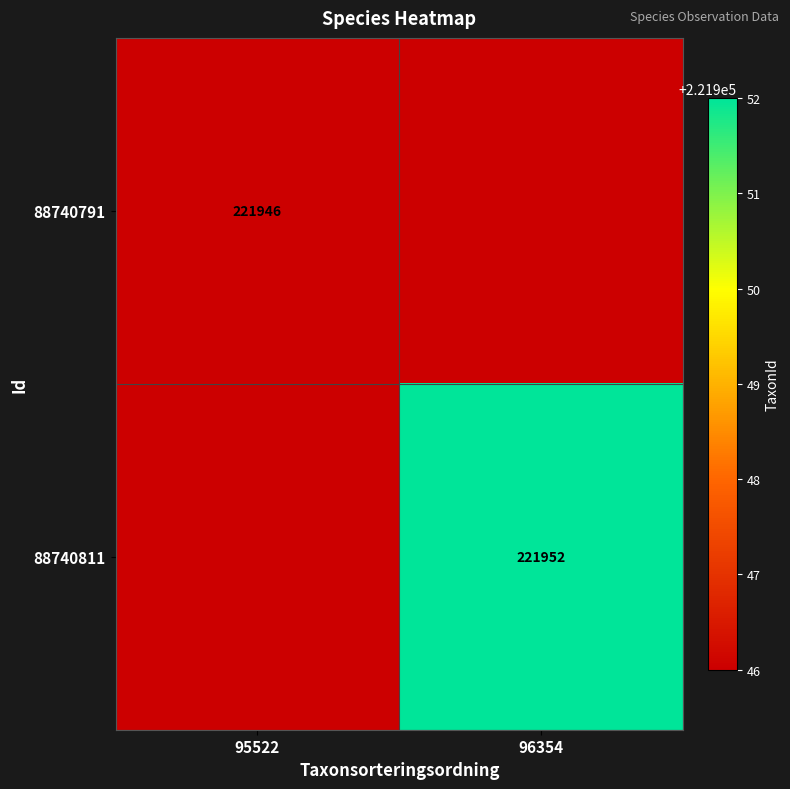

The value of 88740811 at 96354 is 53424. True or false?

False